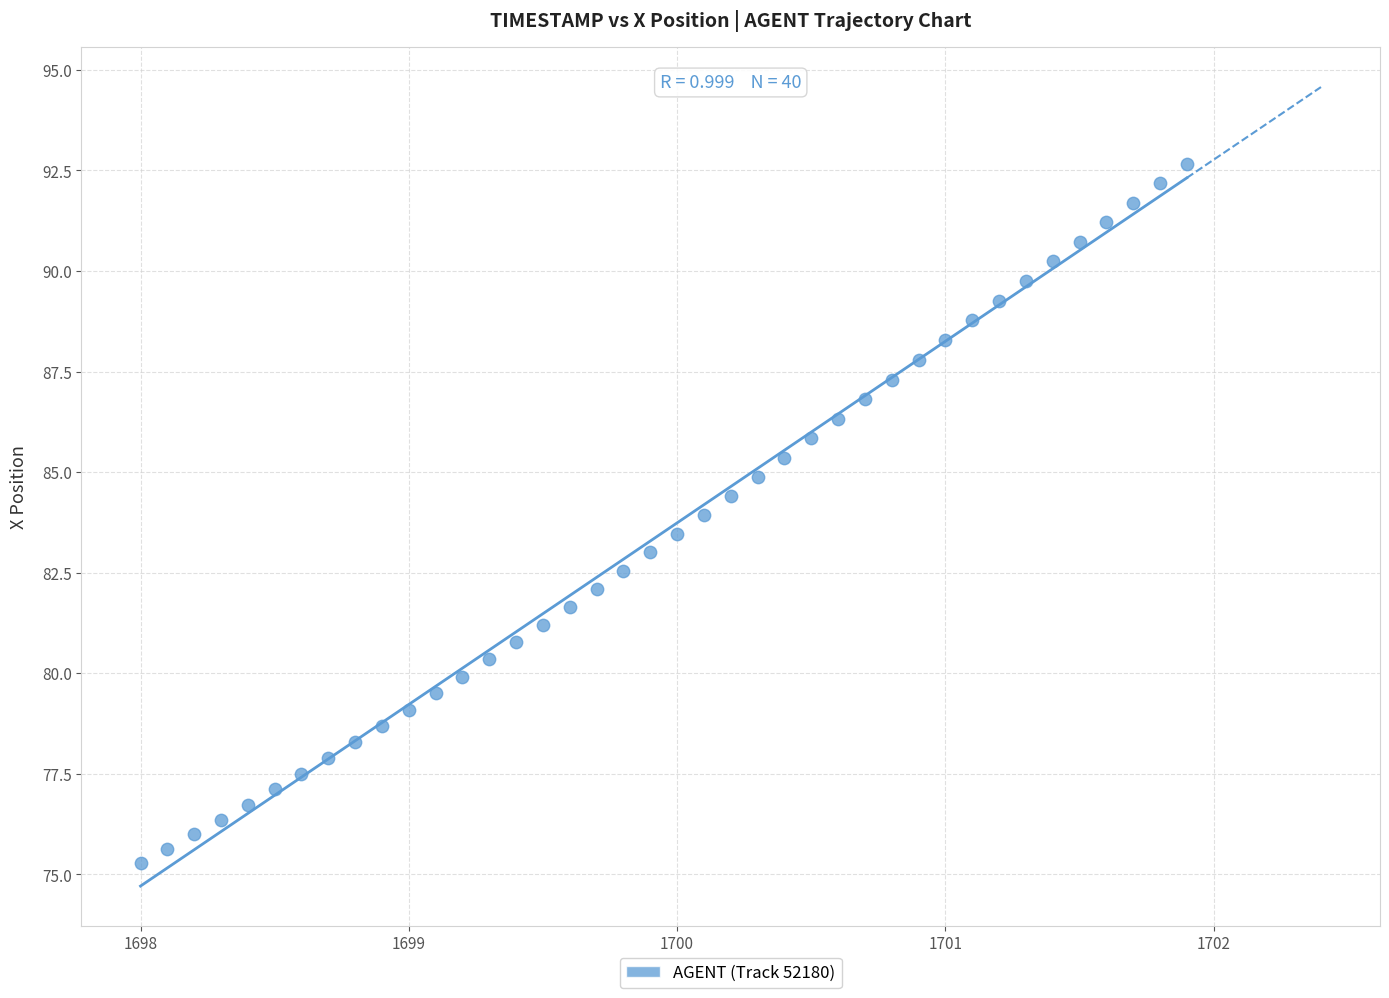

What is the range of Y values (max minus min)?

17.4